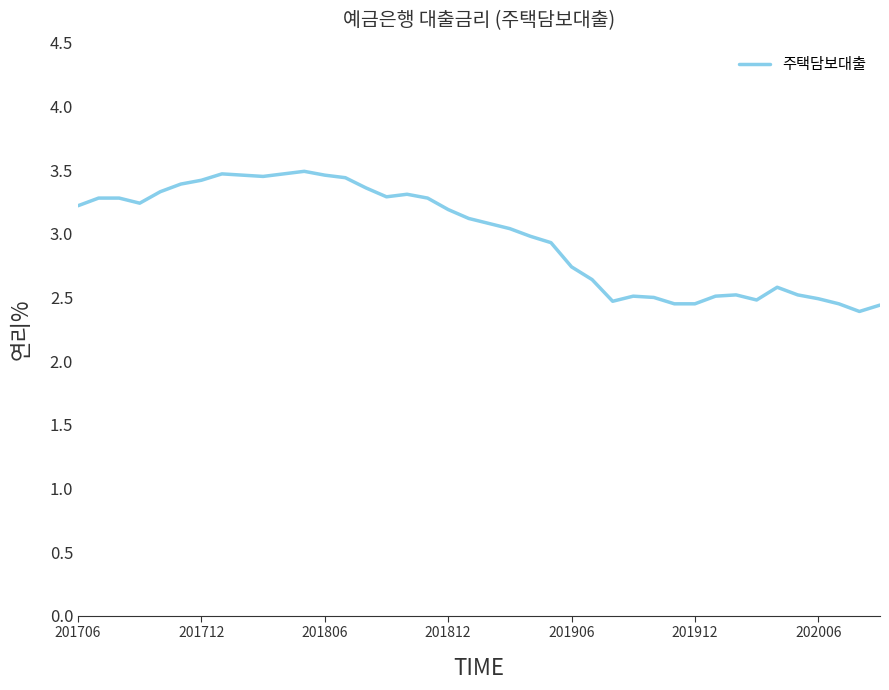

What is the difference between the maximum and minimum values?

1.1